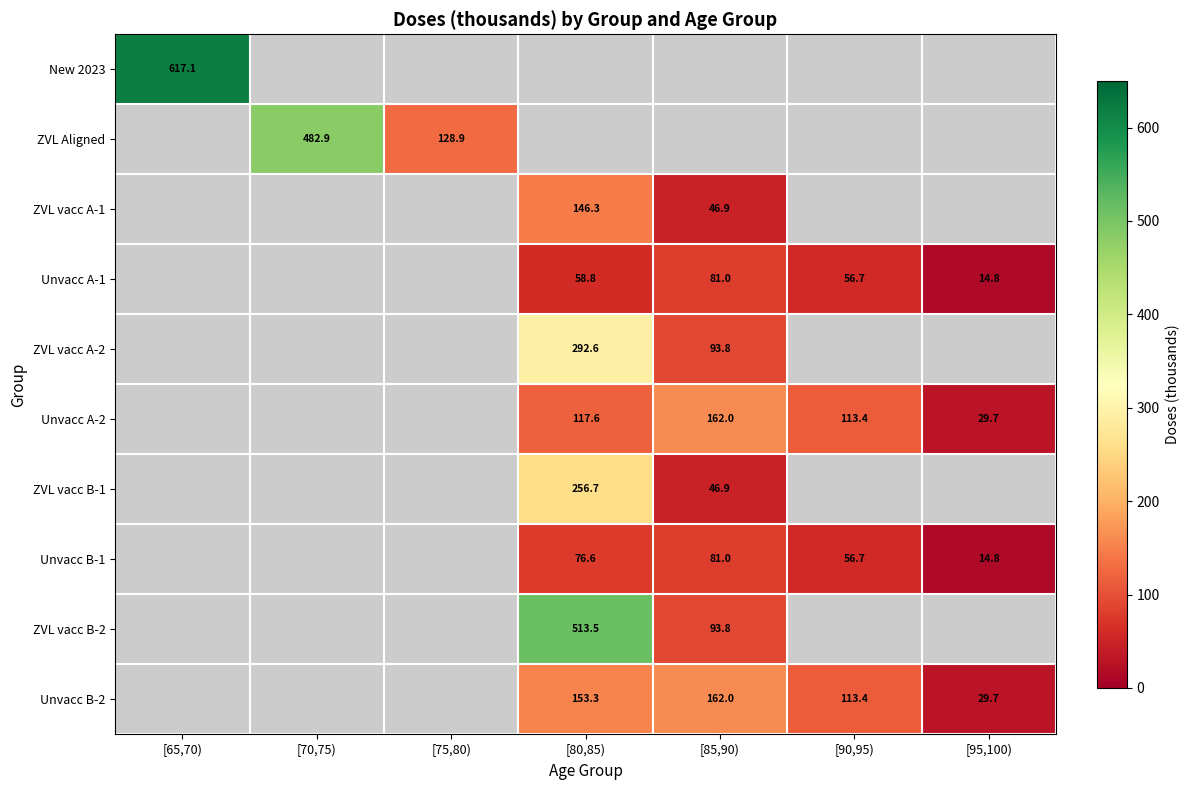

Count the number of data series in this chart.

10